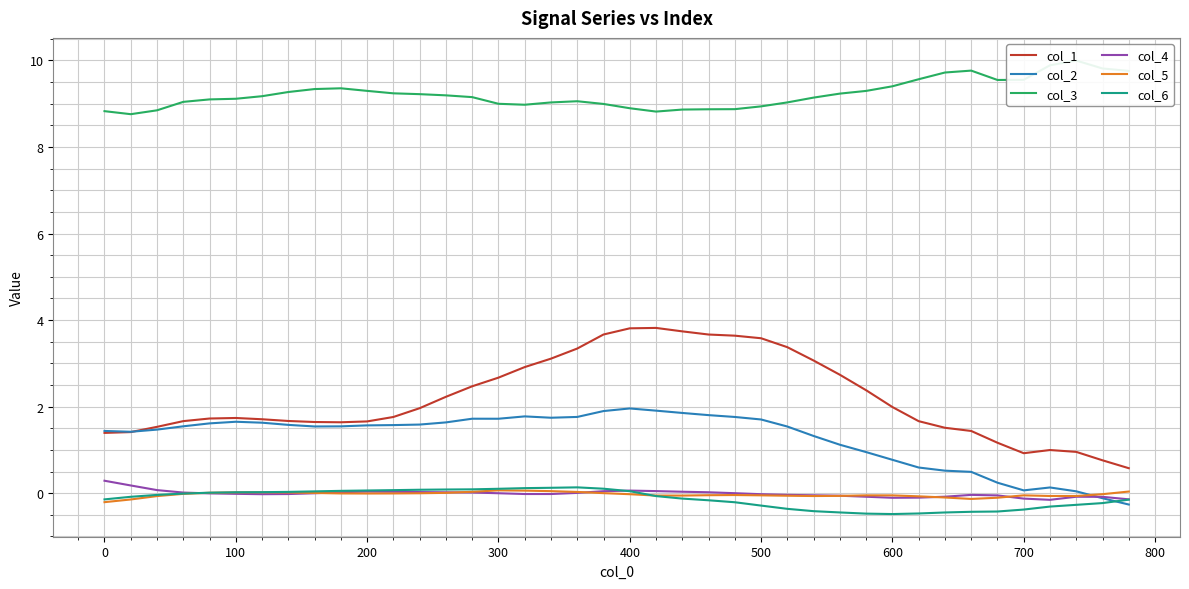

What is the difference between the second highest and minimum values in the col_1 series?

3.2